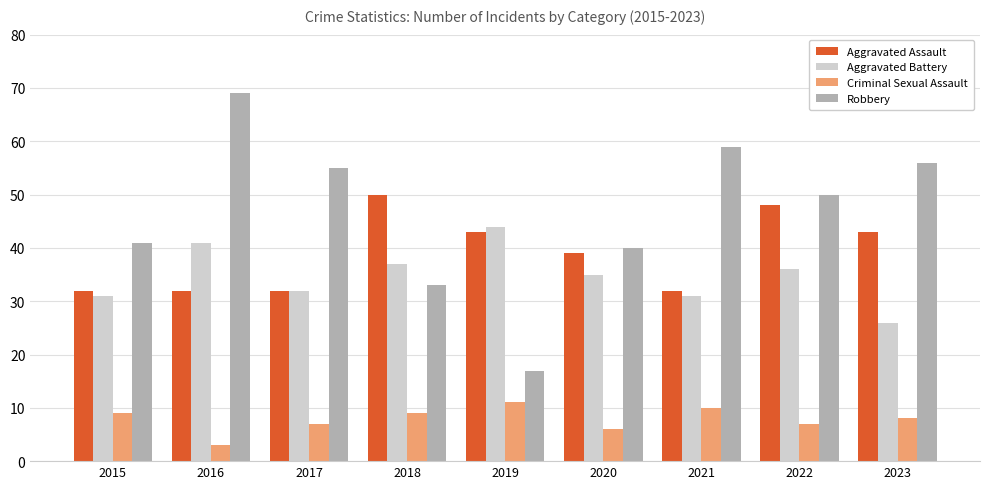

What is the smallest value displayed?

3